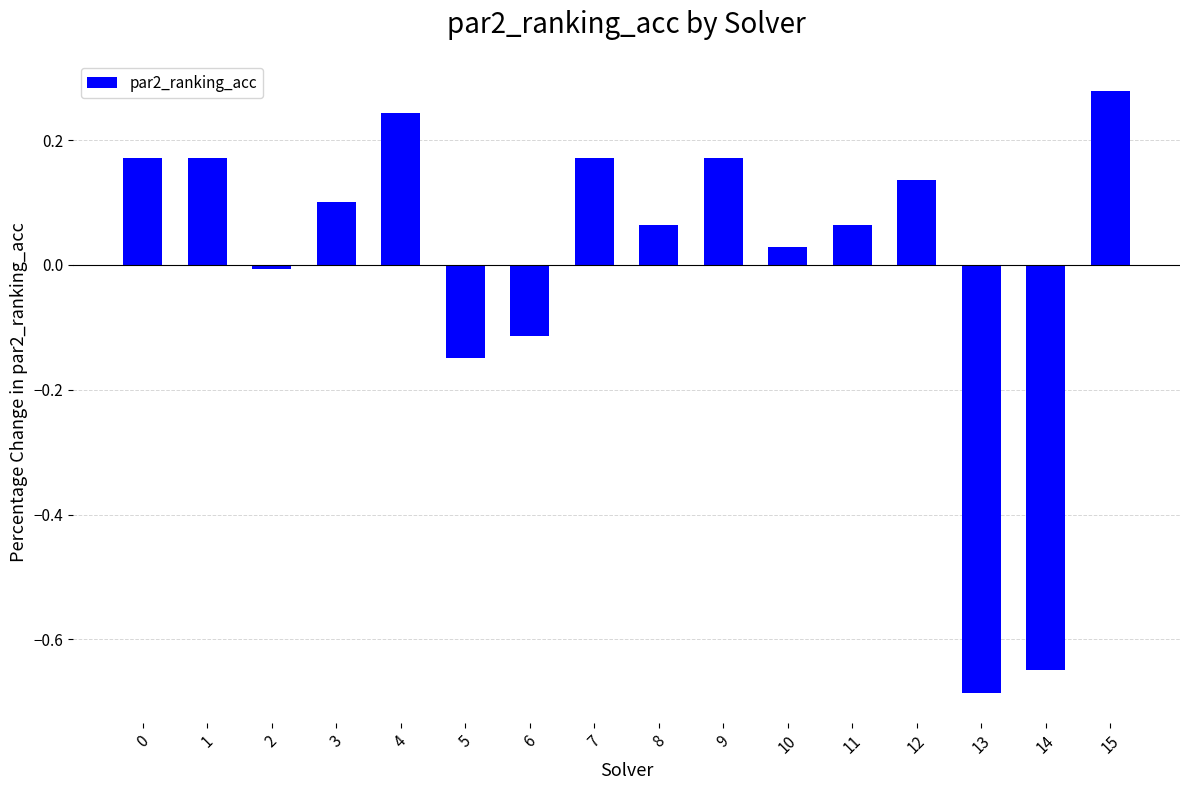

The value at 3 is 0.1. True or false?

True